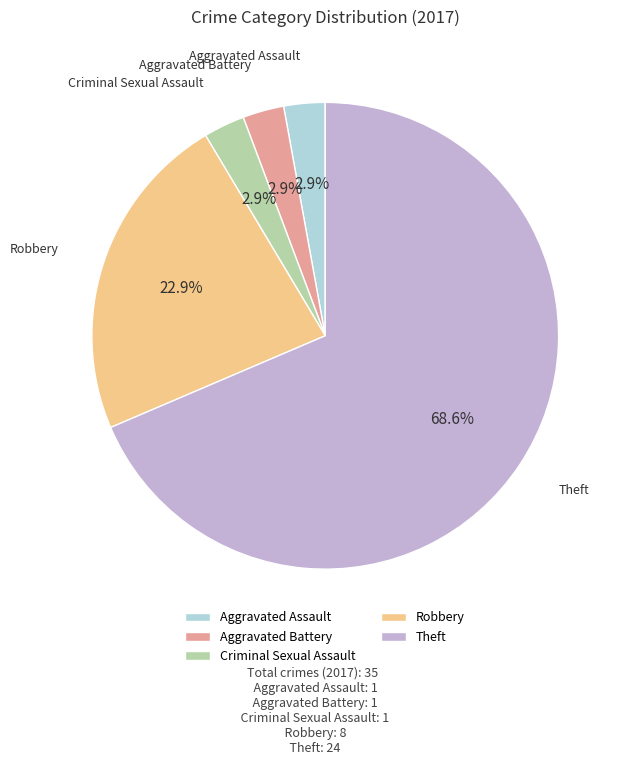

Does any single category account for the majority?

Yes